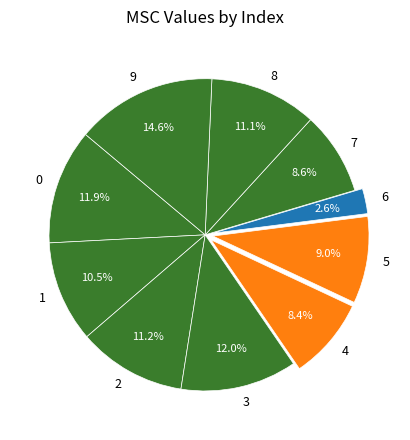

Which slice is the largest?

9